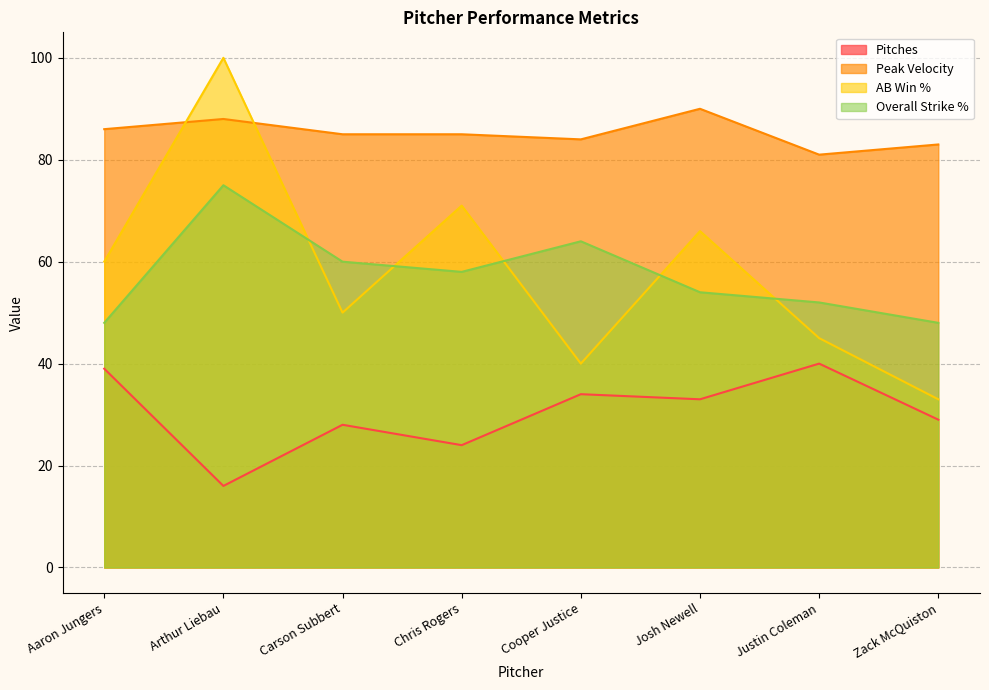

What are all the series names shown in the legend?

Pitches, Peak Velocity, AB Win %, Overall Strike %